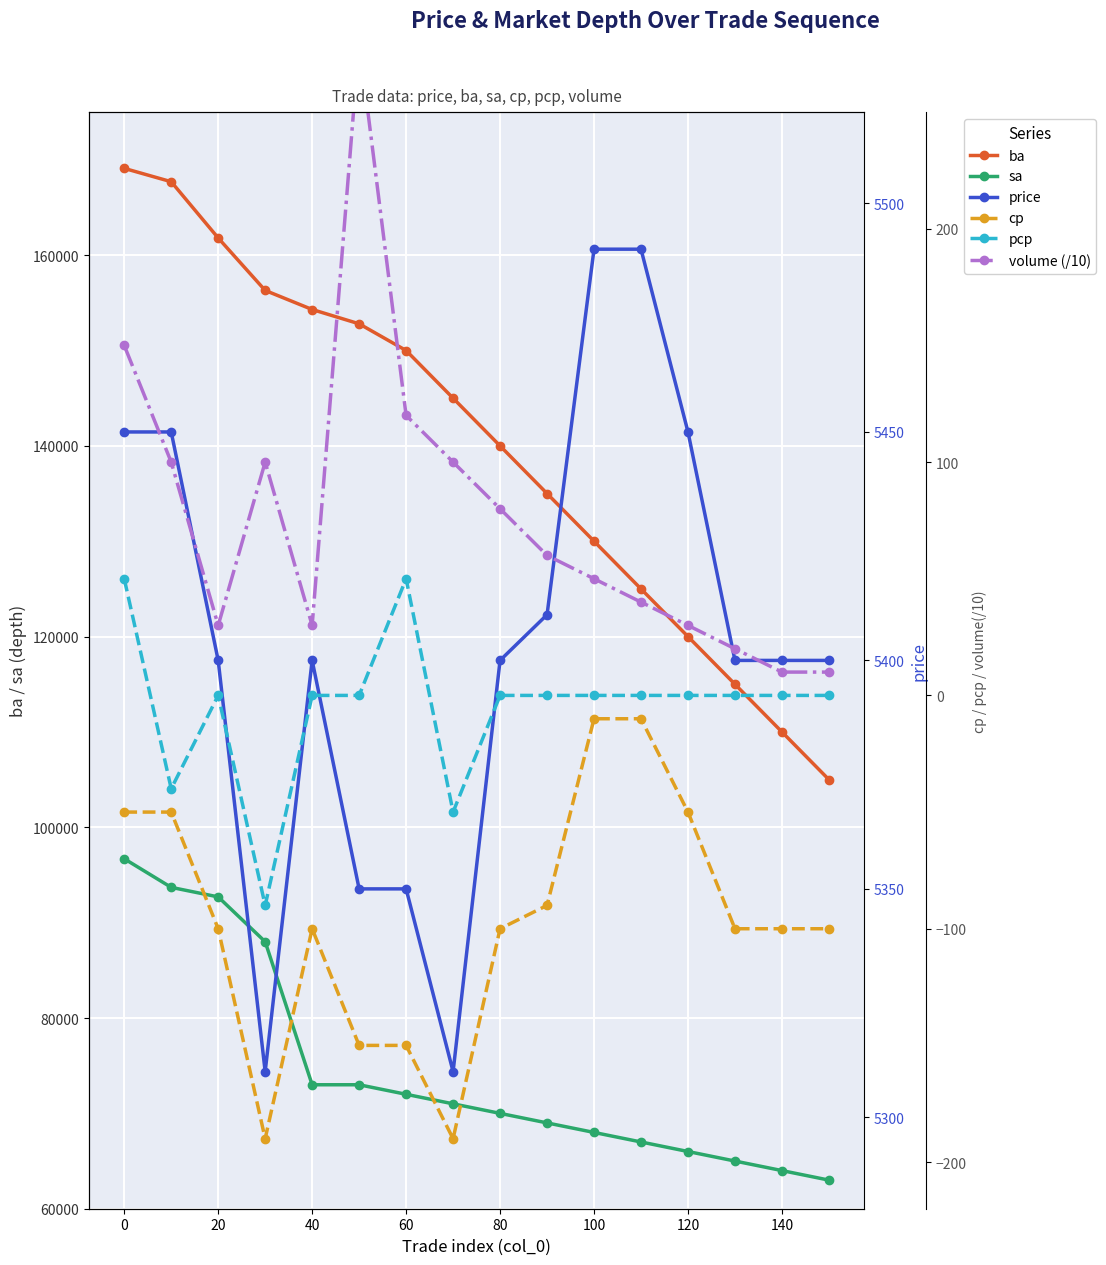

The value of sa at 100 is 68000. True or false?

True